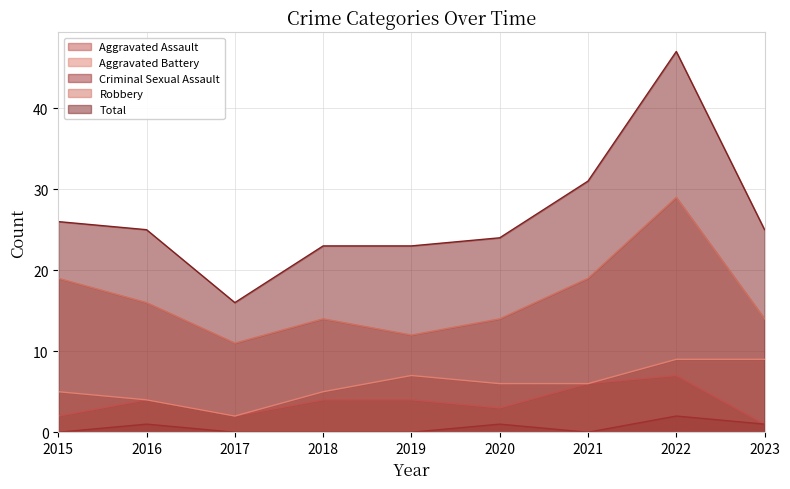

What value does the Total series have at 2016, to the nearest 5?

25